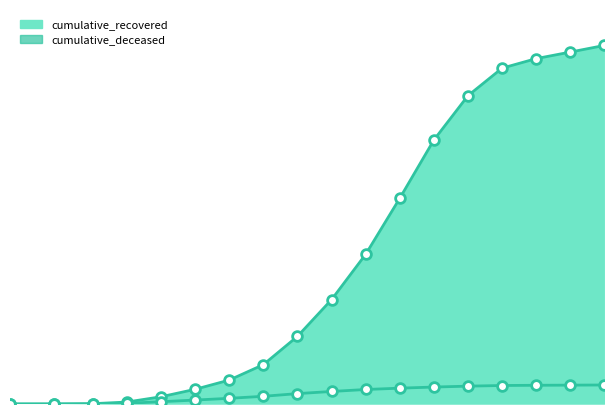

True or false: cumulative_recovered has more than 0 interior local peaks.

False